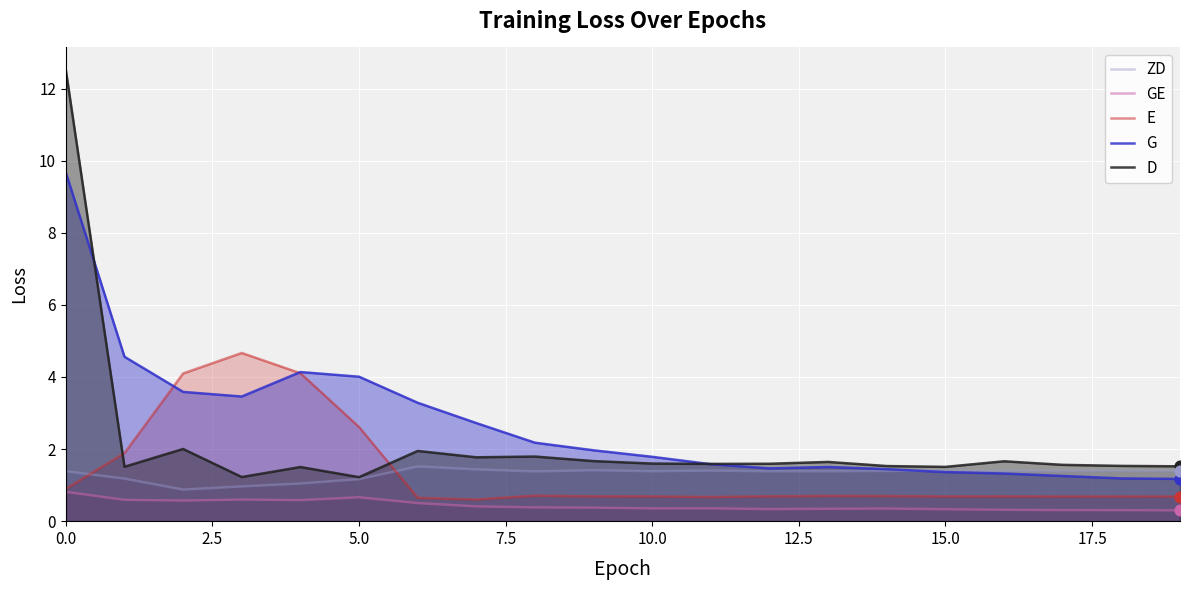

Which series reaches the minimum Y coordinate?

GE